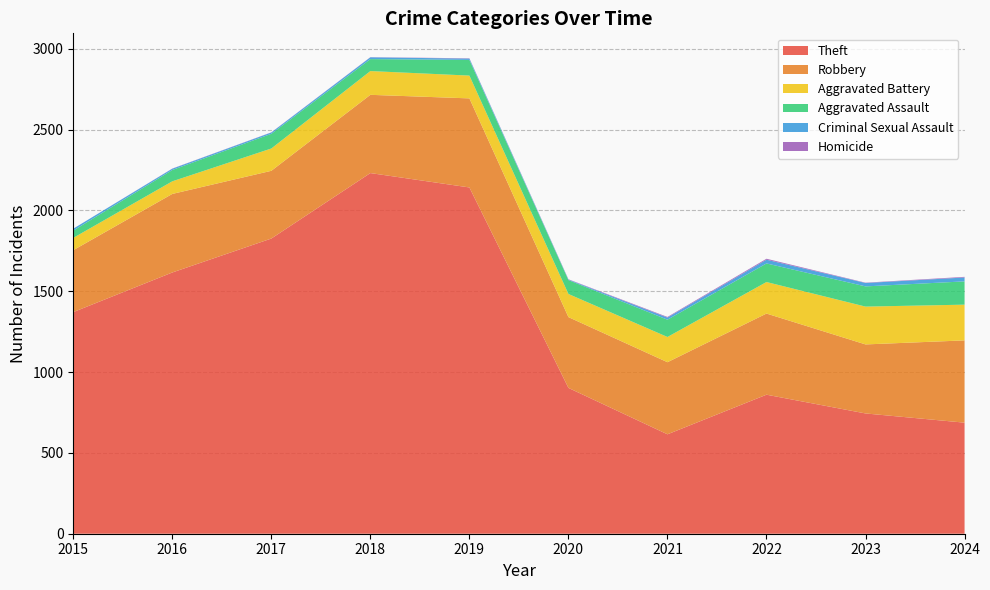

Reading left to right, what are all the values shown in this chart?

Theft: 2015=1371	2016=1616	2017=1826	2018=2231	2019=2142	2020=902	2021=615	2022=860	2023=744	2024=687
Robbery: 2015=383	2016=486	2017=419	2018=484	2019=551	2020=438	2021=446	2022=502	2023=427	2024=509
Aggravated Battery: 2015=76	2016=78	2017=138	2018=147	2019=141	2020=143	2021=156	2022=195	2023=234	2024=221
Aggravated Assault: 2015=45	2016=70	2017=91	2018=74	2019=97	2020=86	2021=107	2022=115	2023=125	2024=144
Criminal Sexual Assault: 2015=12	2016=8	2017=8	2018=11	2019=8	2020=3	2021=13	2022=23	2023=21	2024=24
Homicide: 2015=0	2016=1	2017=1	2018=1	2019=2	2020=2	2021=4	2022=6	2023=2	2024=4